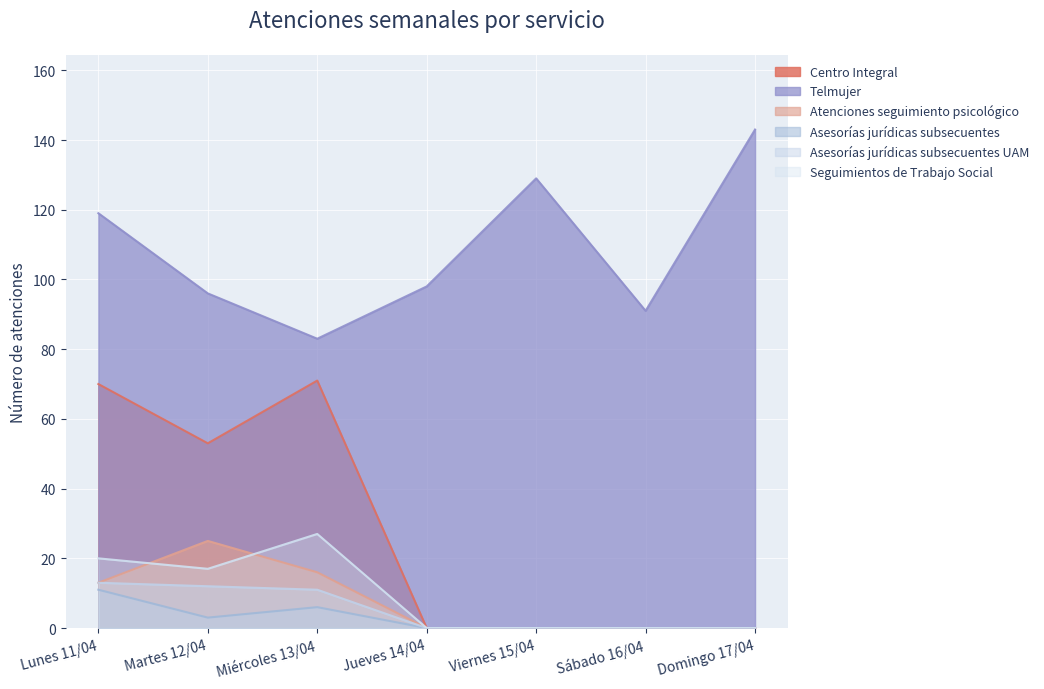

What is the value of the Telmujer point at the 1st from the left?

119